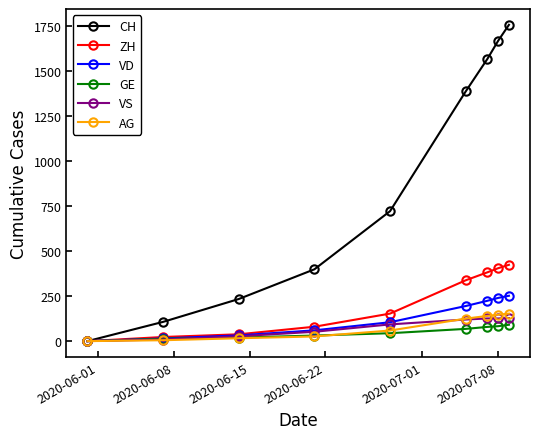

What is the value of the GE point at the 8th from the left?

83